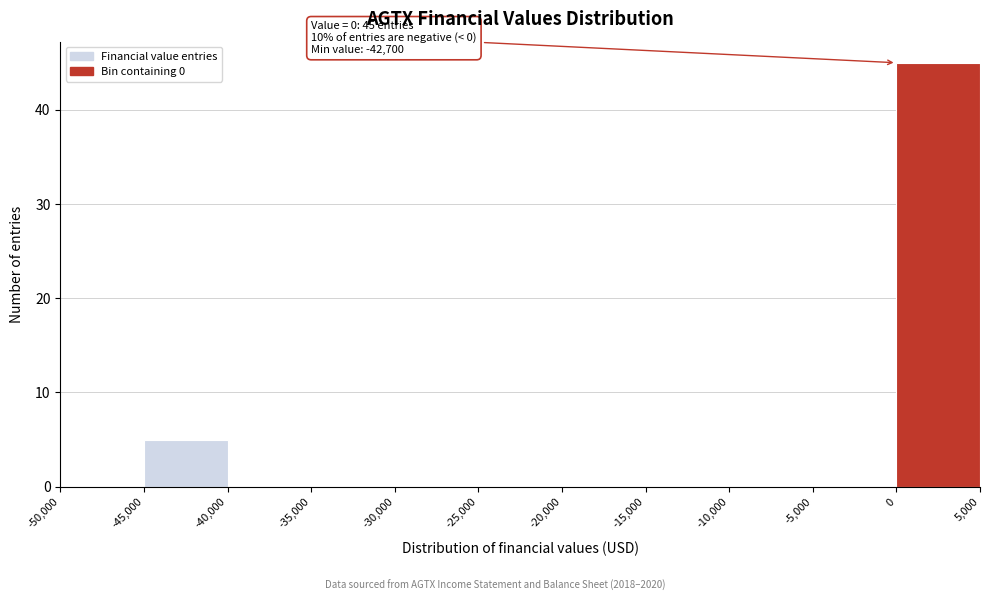

Which range on the x-axis has the tallest bar?

0 to 5,000